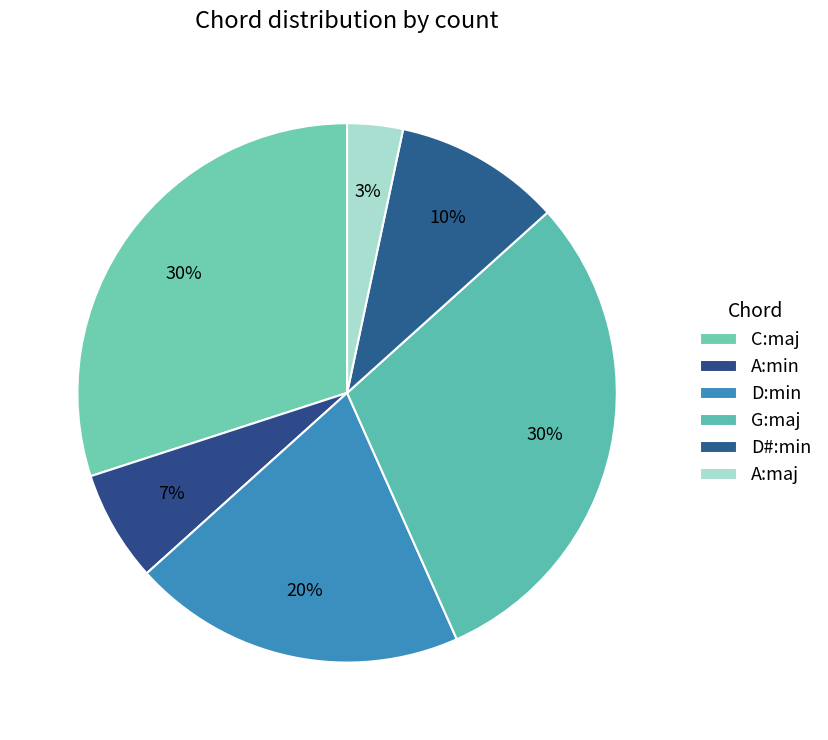

How many segments does this pie chart have?

6